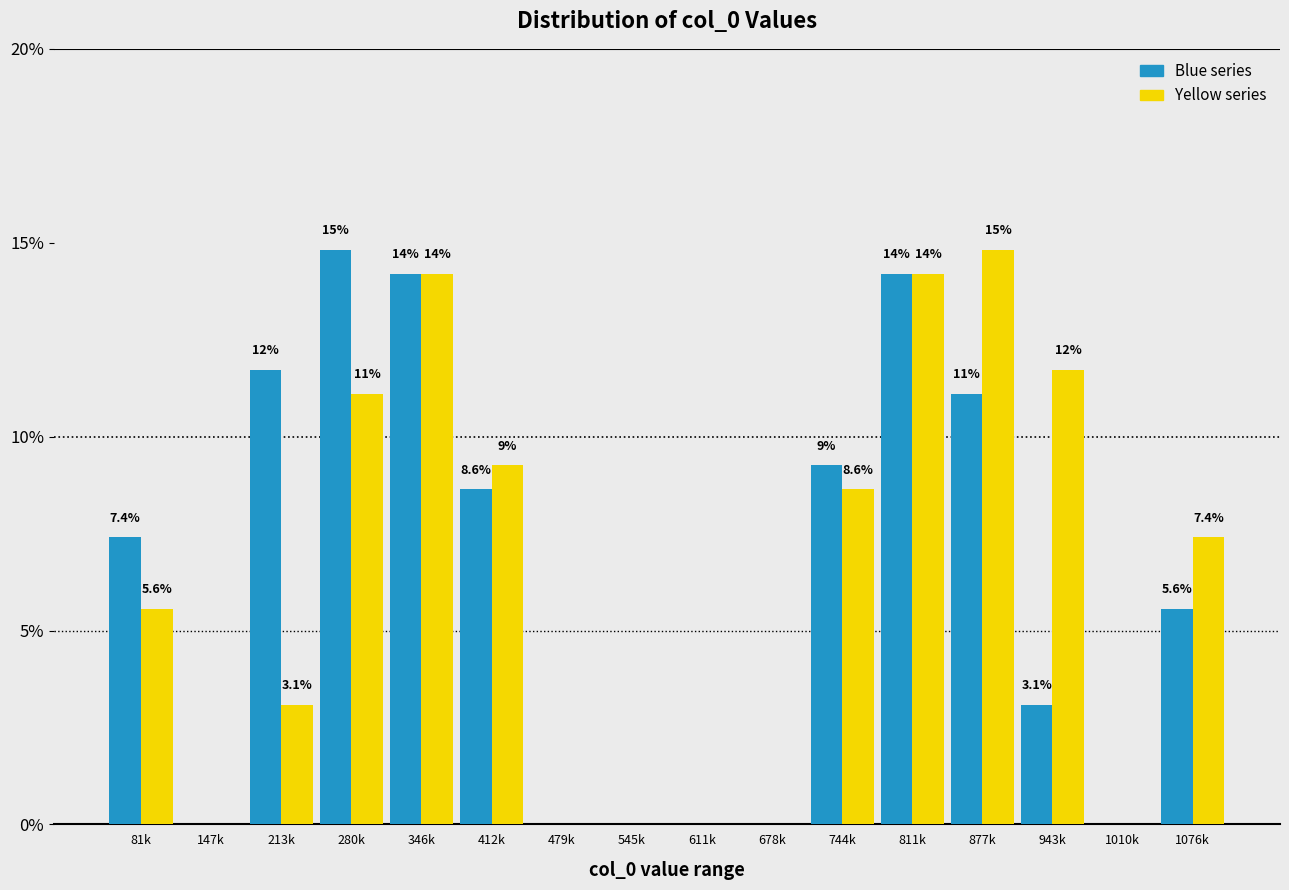

Are the bars grouped side by side (vs. stacked)?

Yes